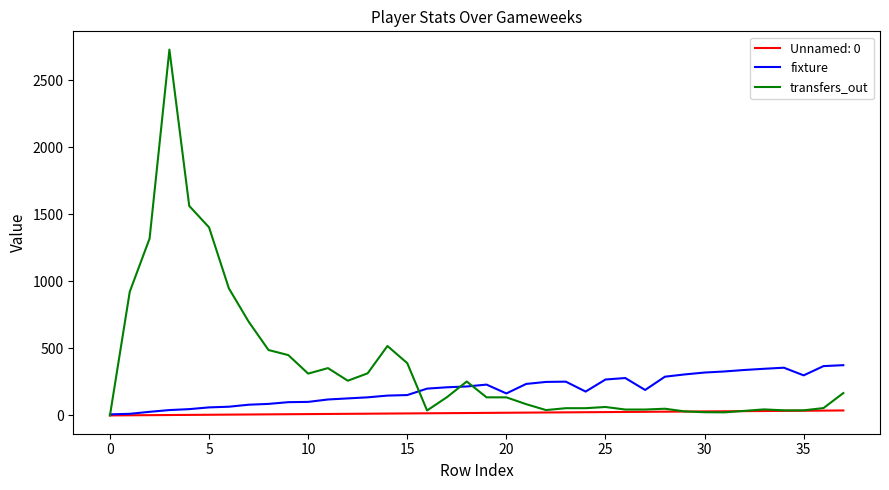

List the series in order of their overall mean, highest first.

transfers_out, fixture, Unnamed: 0